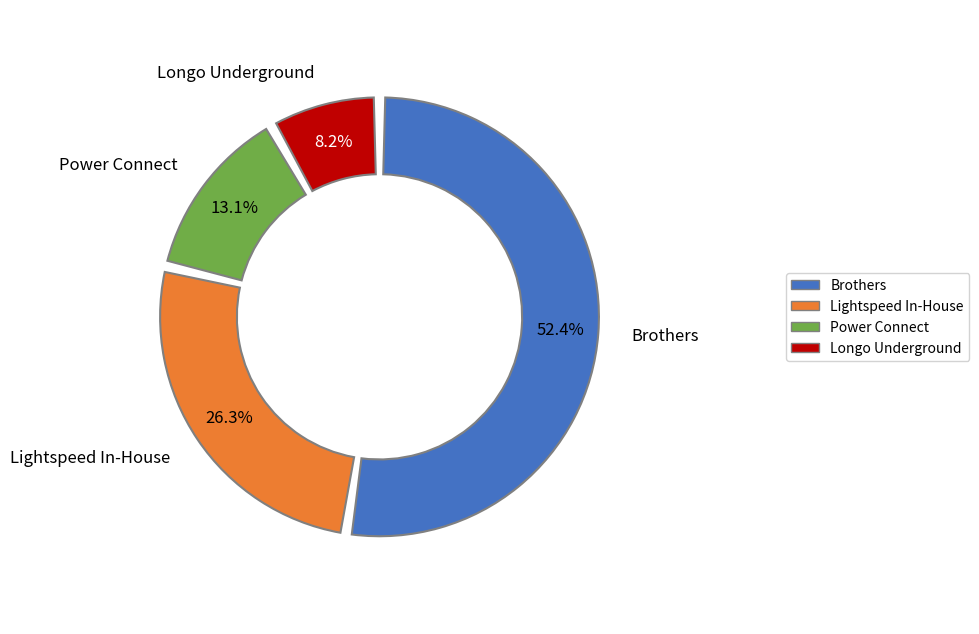

Rank the categories by value from highest to lowest.

Brothers, Lightspeed In-House, Power Connect, Longo Underground